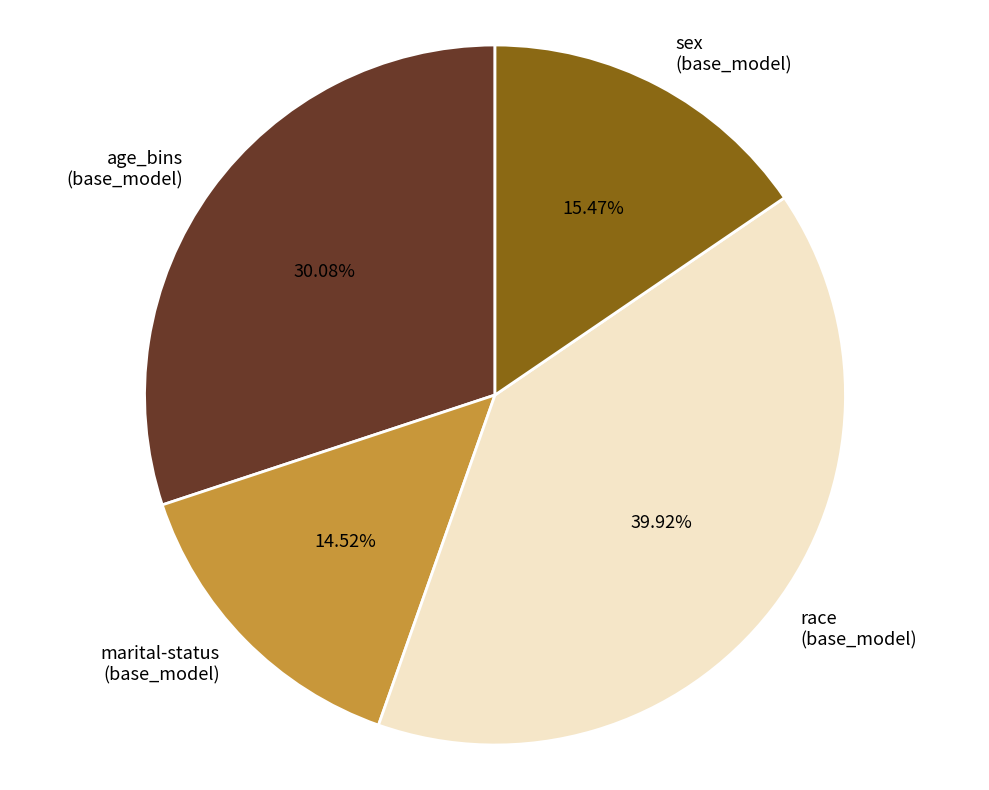

What percentage is the sex slice, to the nearest percent?

15%